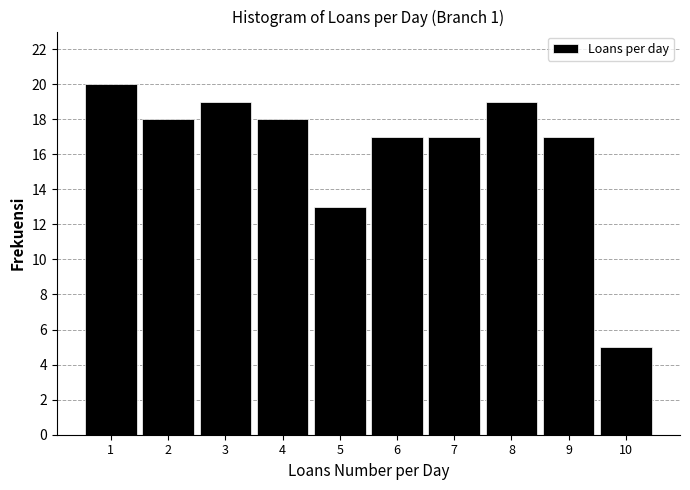

Which range on the x-axis has the tallest bar?

0.5 to 1.5